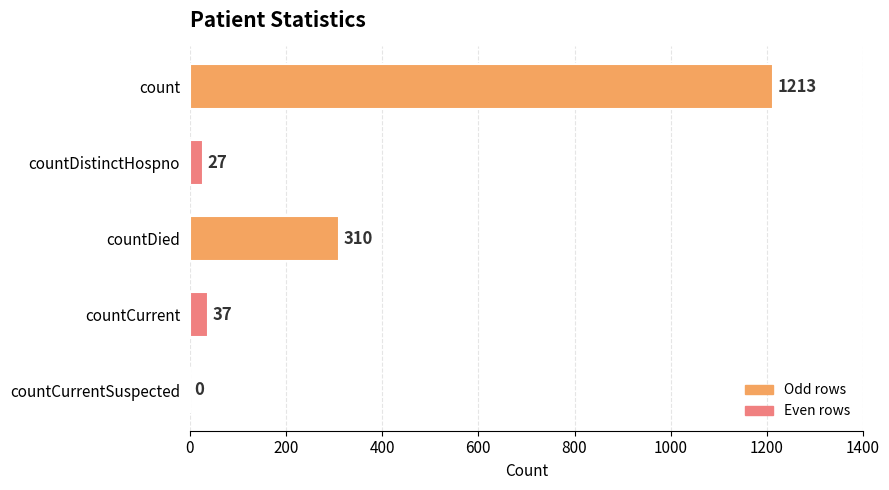

Does the chart contain stacked bars?

No